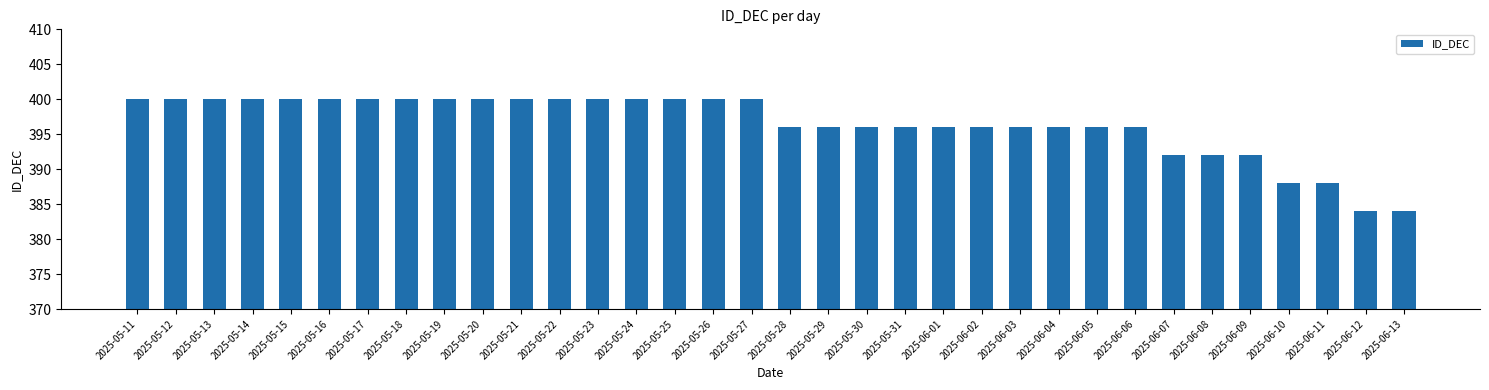

Is it true that the value at 2025-06-04 is 241?

False